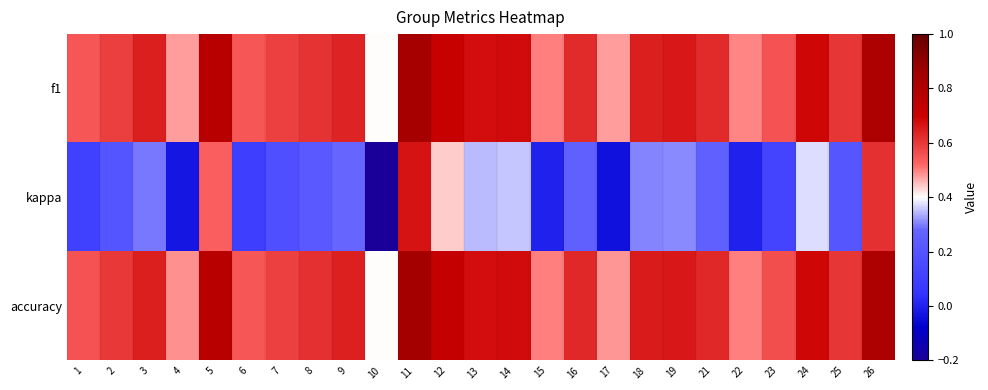

Which category has the highest value across all series?

11